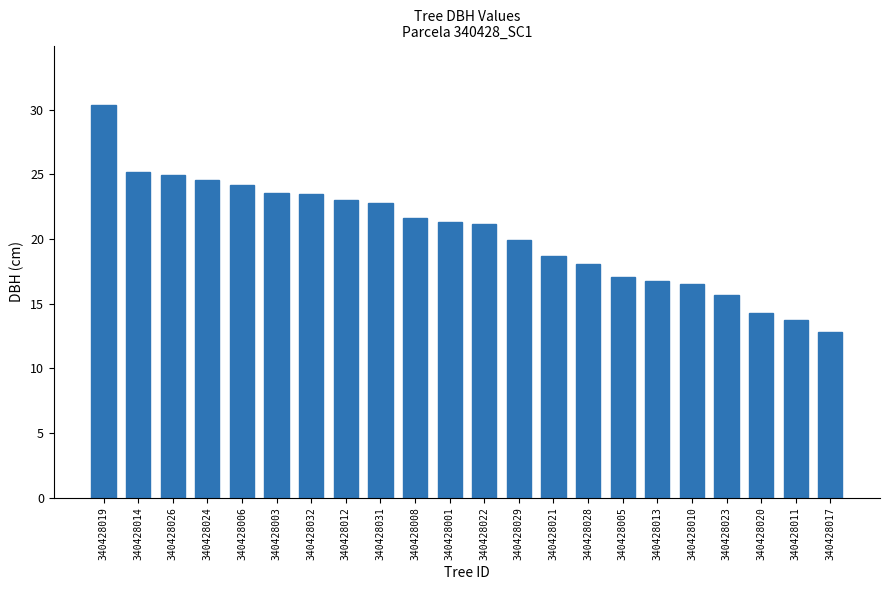

What position from the left is 340428003?

6